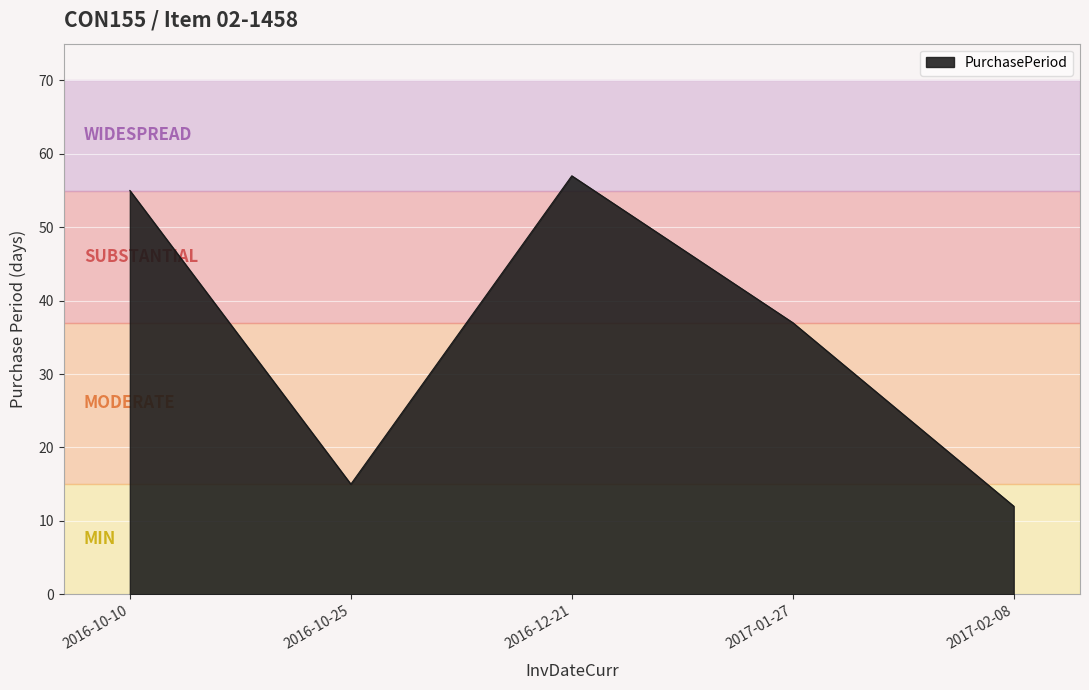

Which has a higher value, 2017-02-08 or 2016-12-21?

2016-12-21